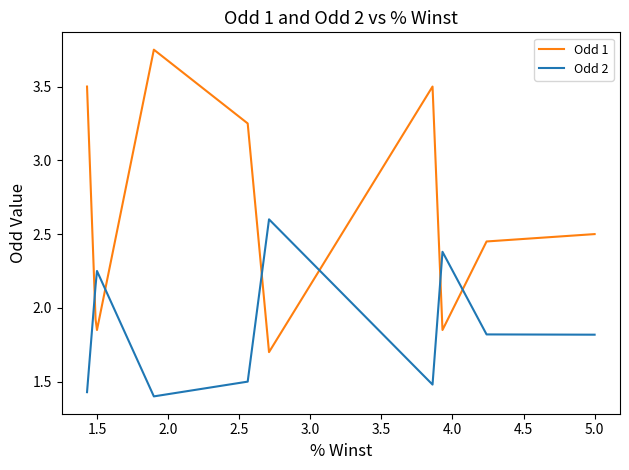

What are all the series names shown in the legend?

Odd 1, Odd 2